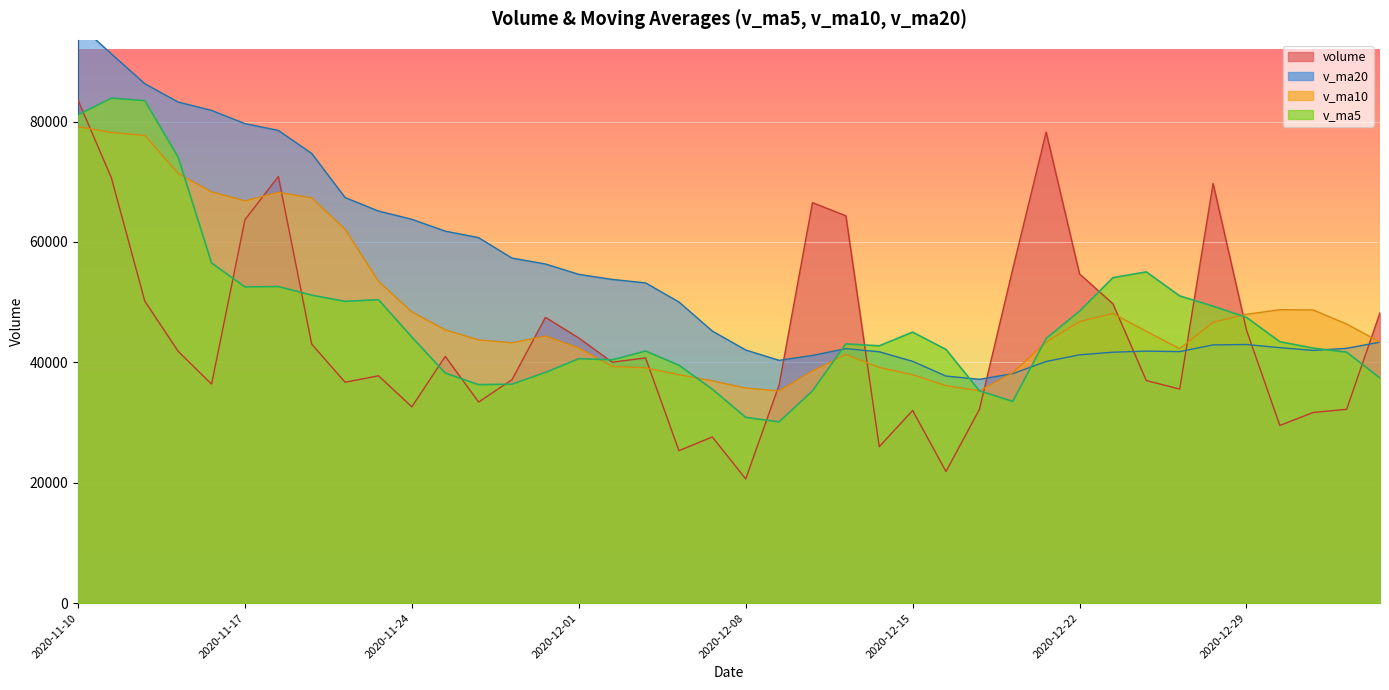

Does the chart display data point markers on the line(s)?

No